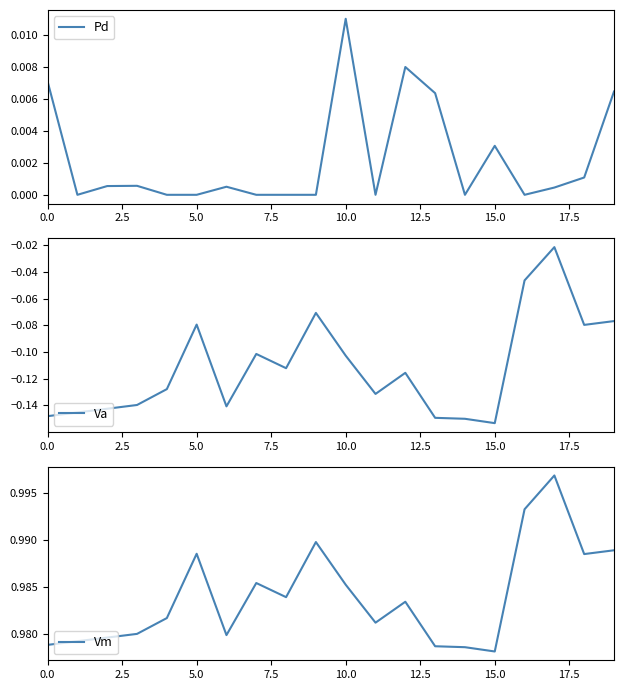

True or false: Pd and Va intersect in this chart.

False